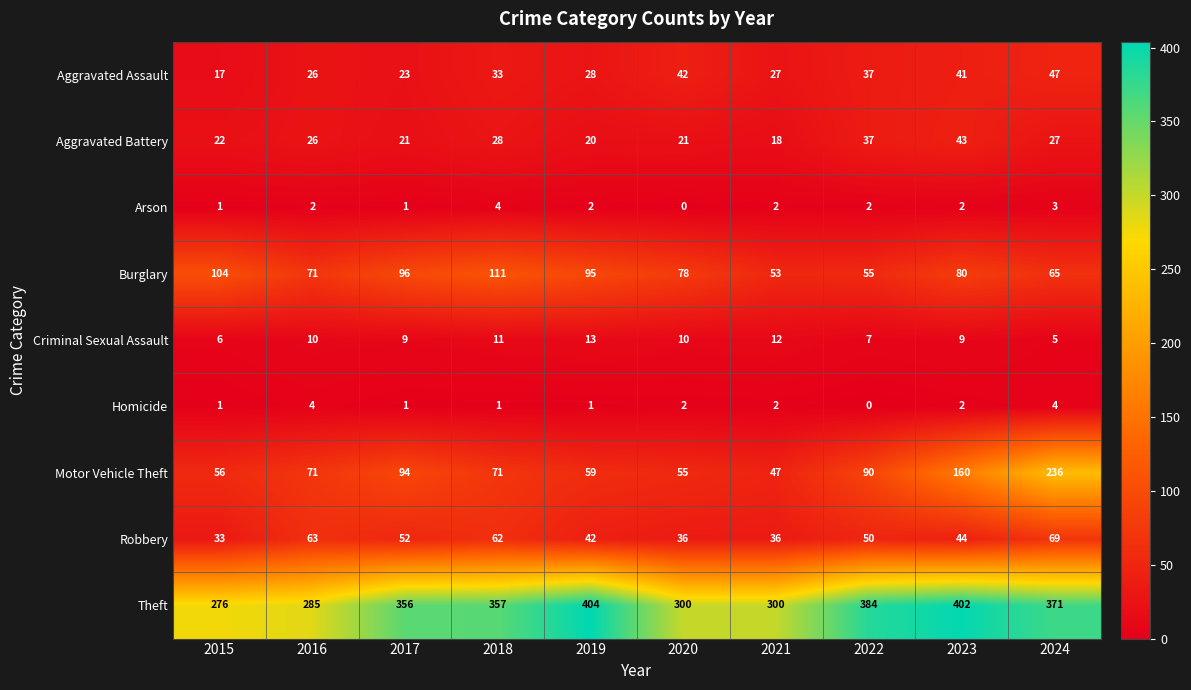

Which series changed the most between 2018 and 2020?

Theft